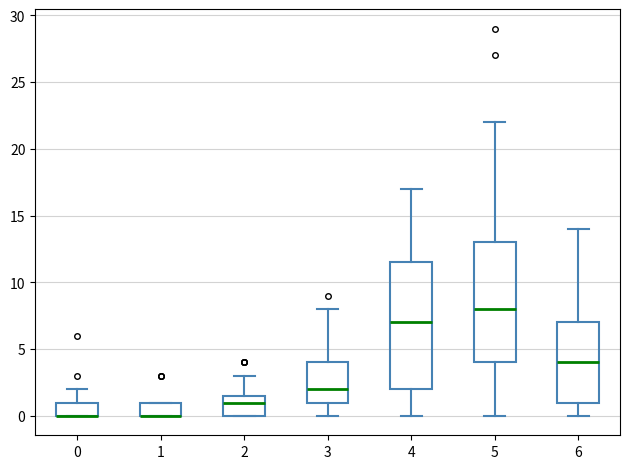

Reading left to right, read every box against the y-axis: the position of its median line, the range the box covers, and the ends of its whiskers. The values are not printed on the chart, so give them approximately, as read against the axis.

0: median 0.0 (drawn on the box's lower edge), box 0.0 to 1.0, whiskers 0.0 to 2.0
1: median 0.0 (drawn on the box's lower edge), box 0.0 to 1.0, whiskers 0.0 to 1.0
2: median 1.0, box 0.0 to 1.5, whiskers 0.0 to 3.0
3: median 2.0, box 1.0 to 4.0, whiskers 0.0 to 8.0
4: median 7.0, box 2.0 to 11.5, whiskers 0.0 to 17.0
5: median 8.0, box 4.0 to 13.0, whiskers 0.0 to 22.0
6: median 4.0, box 1.0 to 7.0, whiskers 0.0 to 14.0